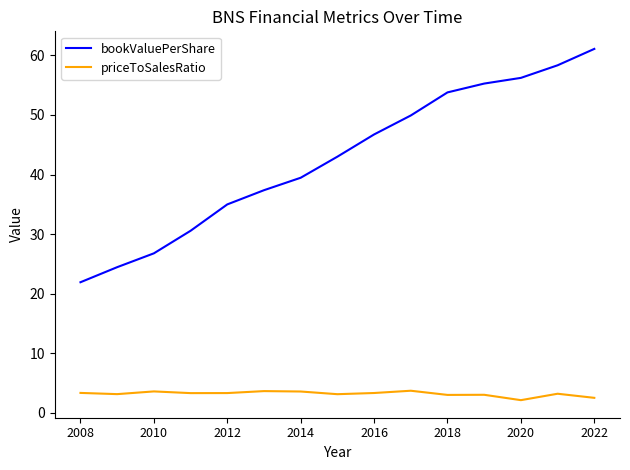

What is the greatest value displayed?

61.1